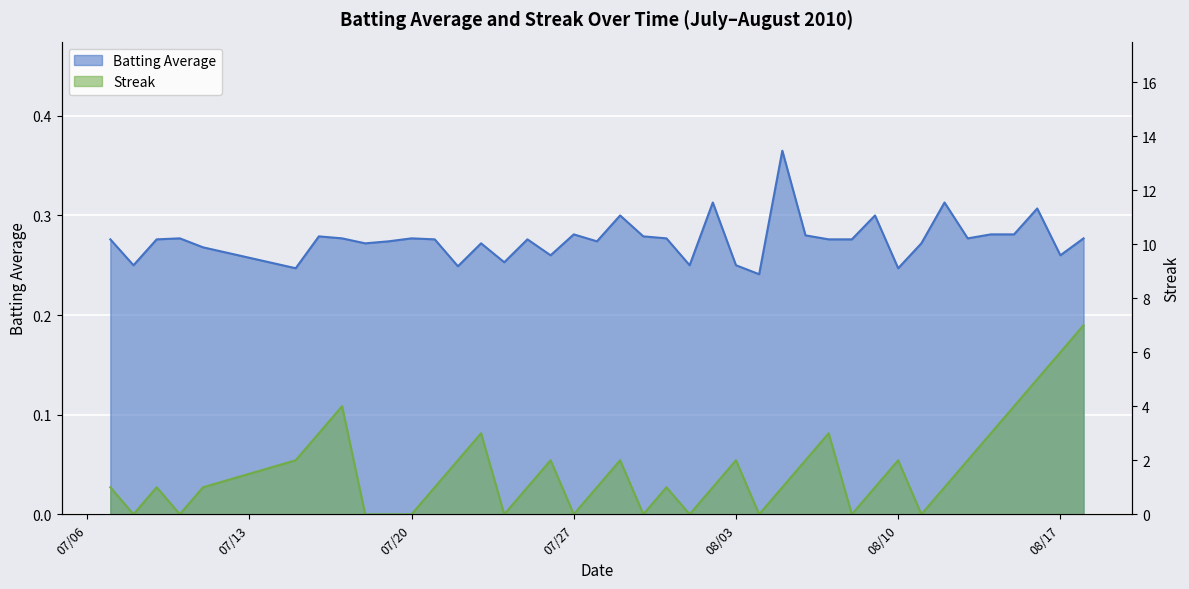

Reading left to right, what are all the values shown in this chart?

Batting Average: 0.3	0.2	0.3	0.3	0.3	0.2	0.3	0.3	0.3	0.3	0.3	0.3	0.2	0.3	0.3	0.3	0.3	0.3	0.3	0.3	0.3	0.3	0.2	0.3	0.2	0.2	0.4	0.3	0.3	0.3	0.3	0.2	0.3	0.3	0.3	0.3	0.3	0.3	0.3	0.3
Streak: 1.0	0.0	1.0	0.0	1.0	2.0	3.0	4.0	0.0	0.0	0.0	1.0	2.0	3.0	0.0	1.0	2.0	0.0	1.0	2.0	0.0	1.0	0.0	1.0	2.0	0.0	1.0	2.0	3.0	0.0	1.0	2.0	0.0	1.0	2.0	3.0	4.0	5.0	6.0	7.0